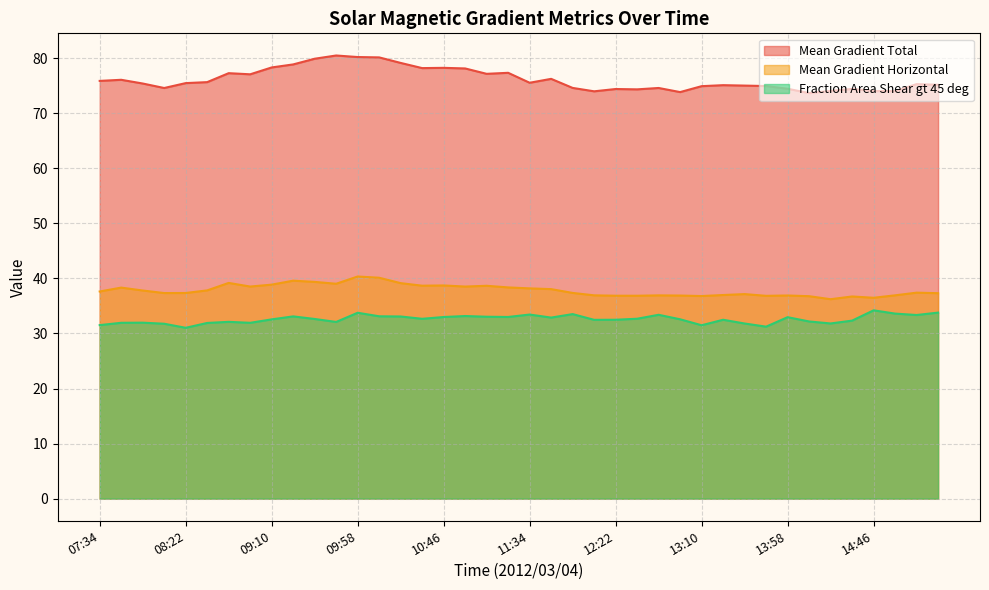

What is the difference between the highest and lowest values at 08:34?

43.7